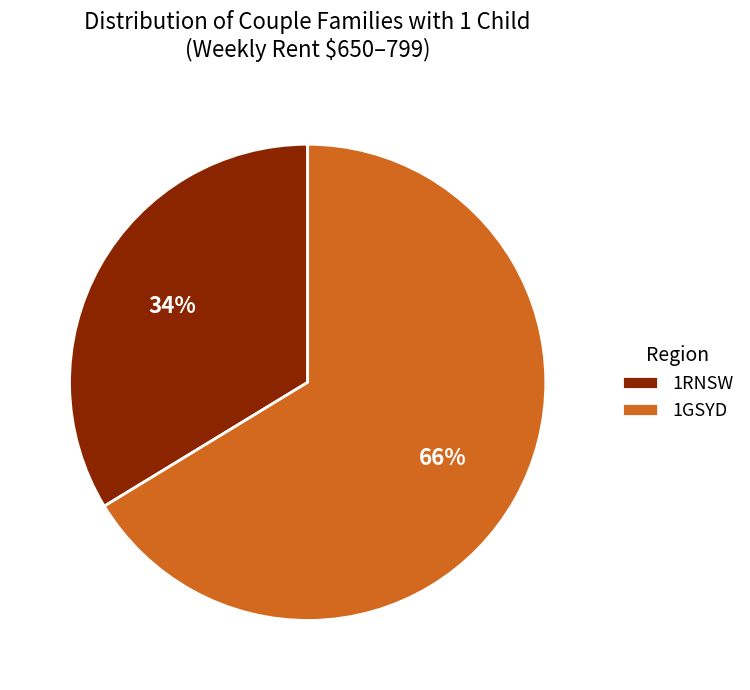

What is the ratio of the value at 1RNSW to the value at 1GSYD?

0.5